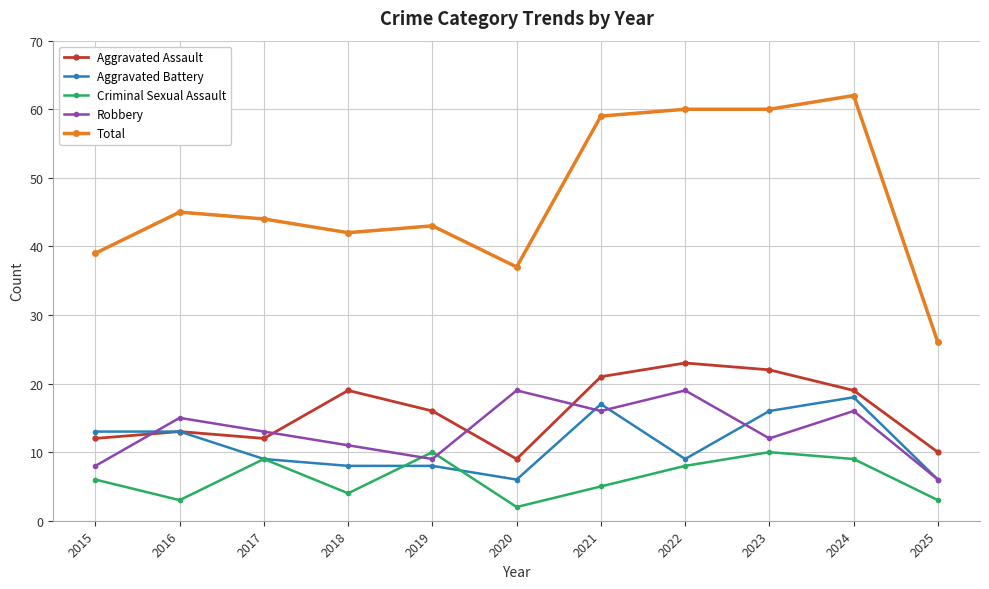

In Robbery, how many points are lower than both neighbors (excluding endpoints)?

3